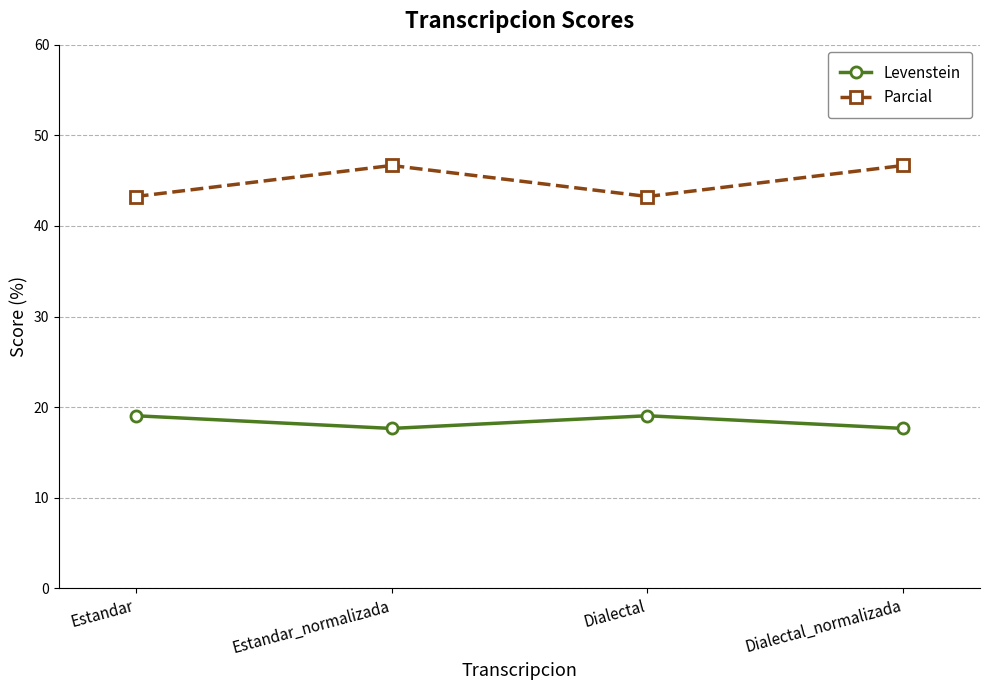

What is the minimum value shown in the chart?

17.6